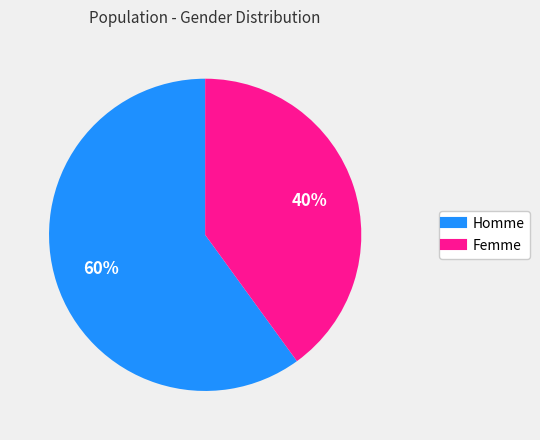

Which category accounts for the majority?

Homme